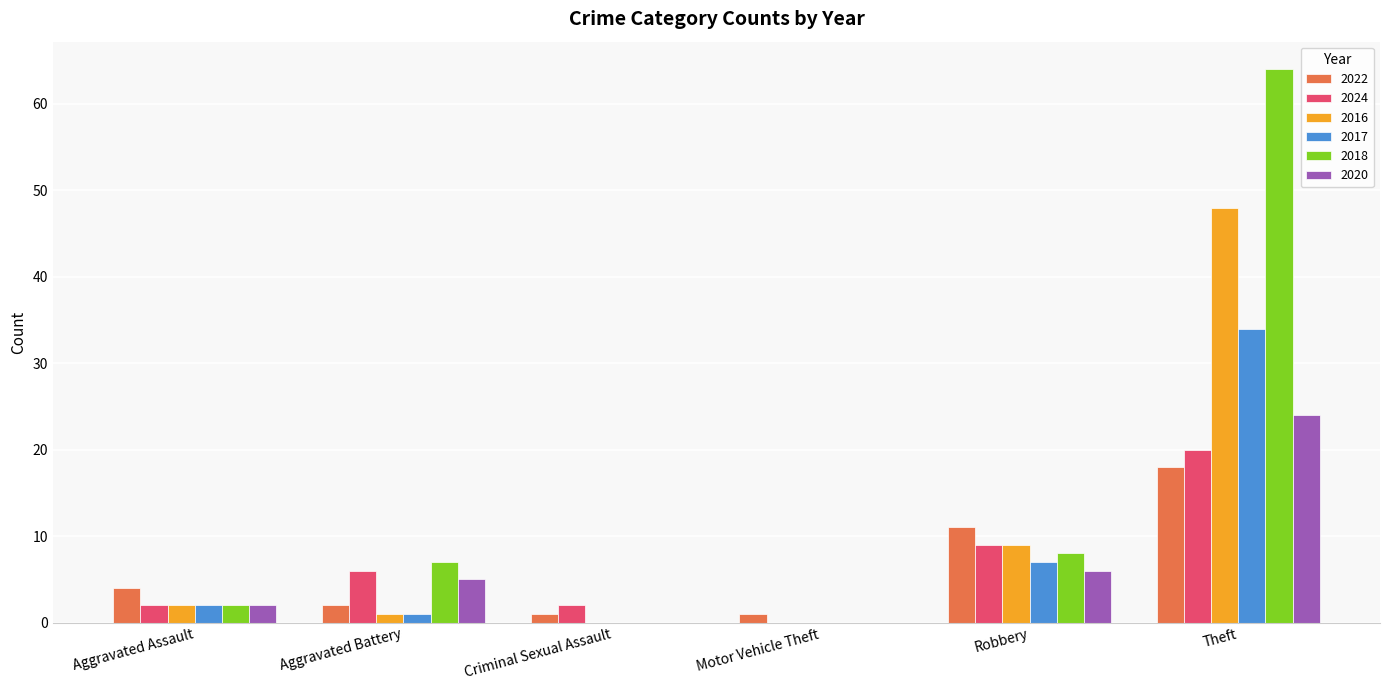

Where is 2017 nearest to the value 17?

Robbery